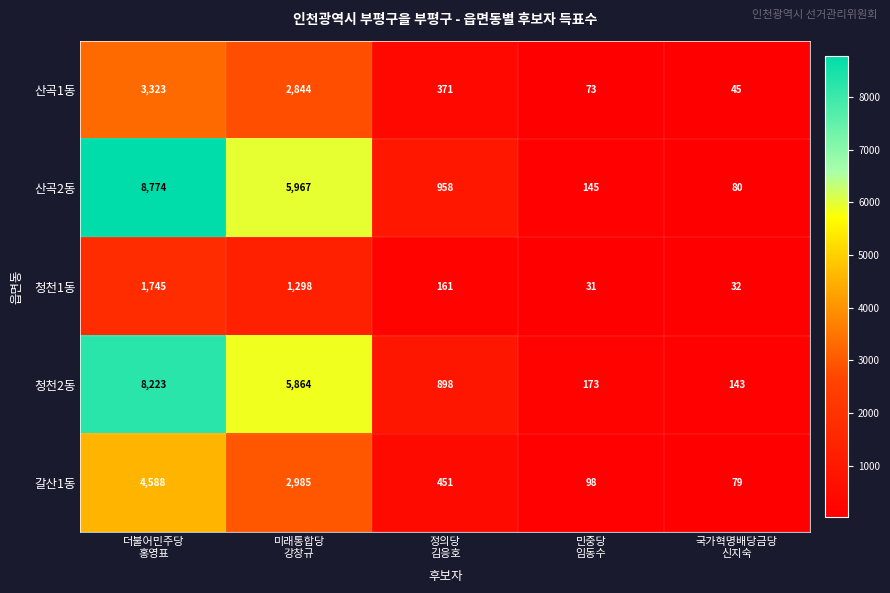

How many distinct data groups are displayed?

5